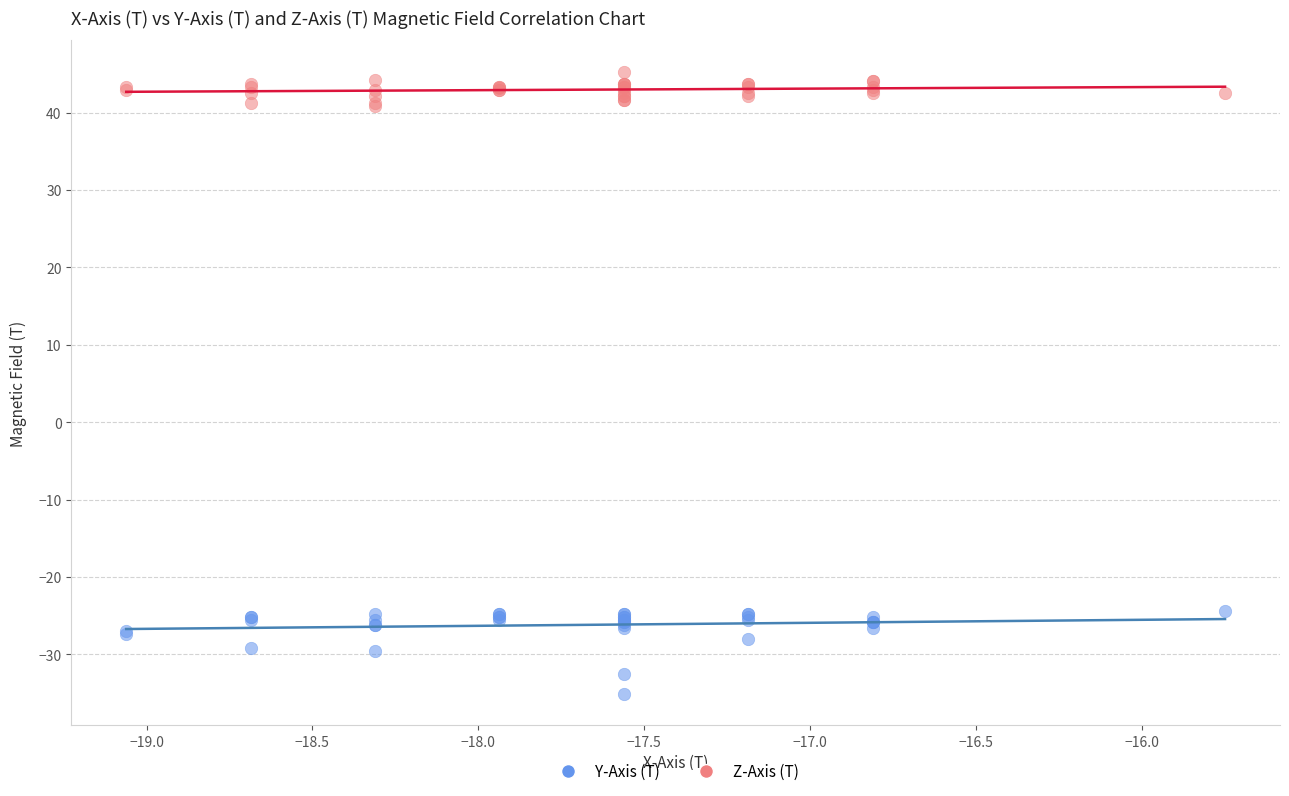

Which series has the largest Y range (max minus min)?

Y-Axis (T)